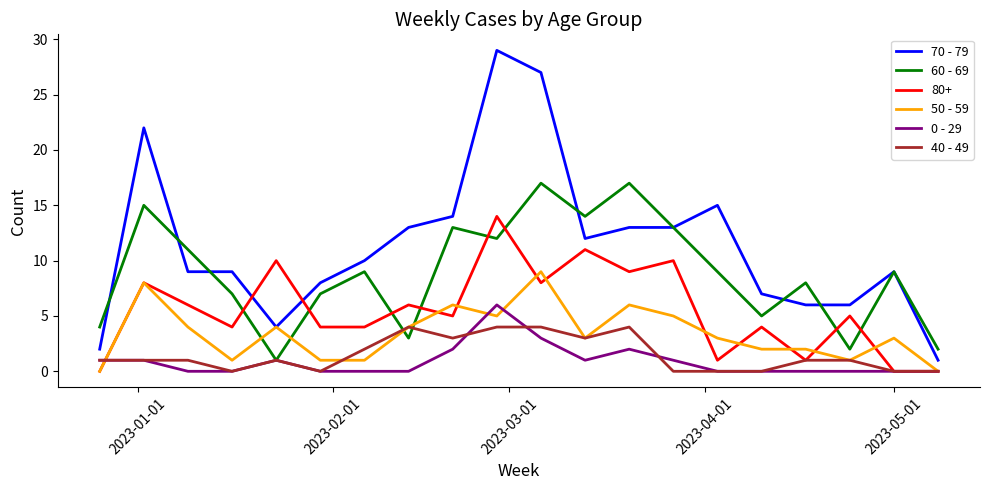

True or false: 40 - 49 and 70 - 79 cross at least once.

False